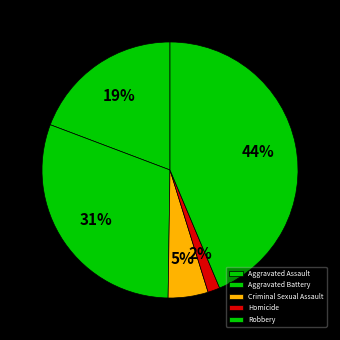

Which slice is the largest?

Robbery